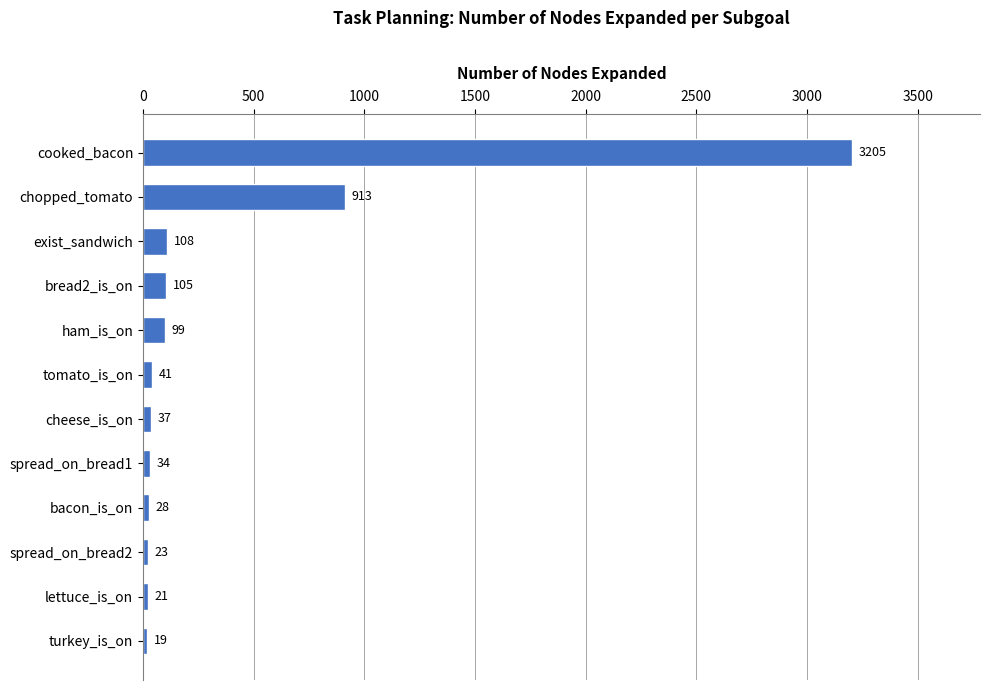

What is the average value?

386